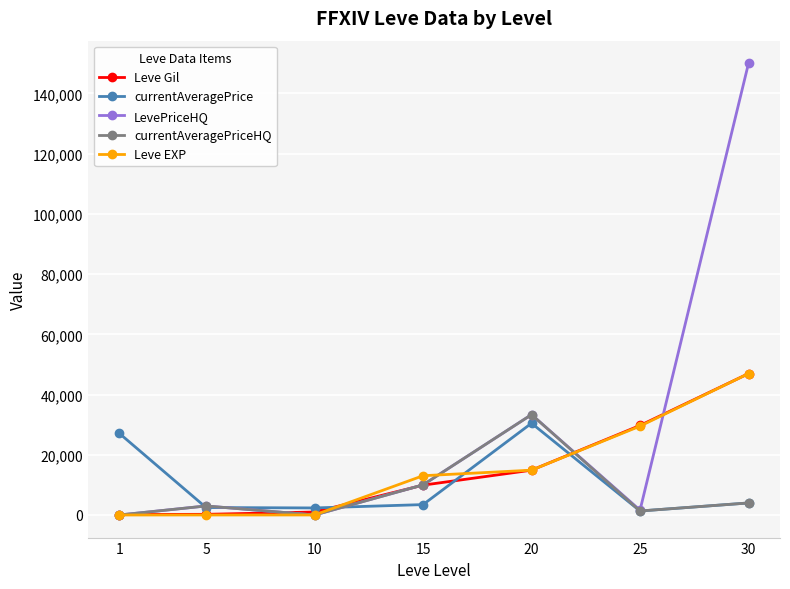

Which series ends up on top after the final intersection of currentAveragePrice and Leve EXP?

Leve EXP